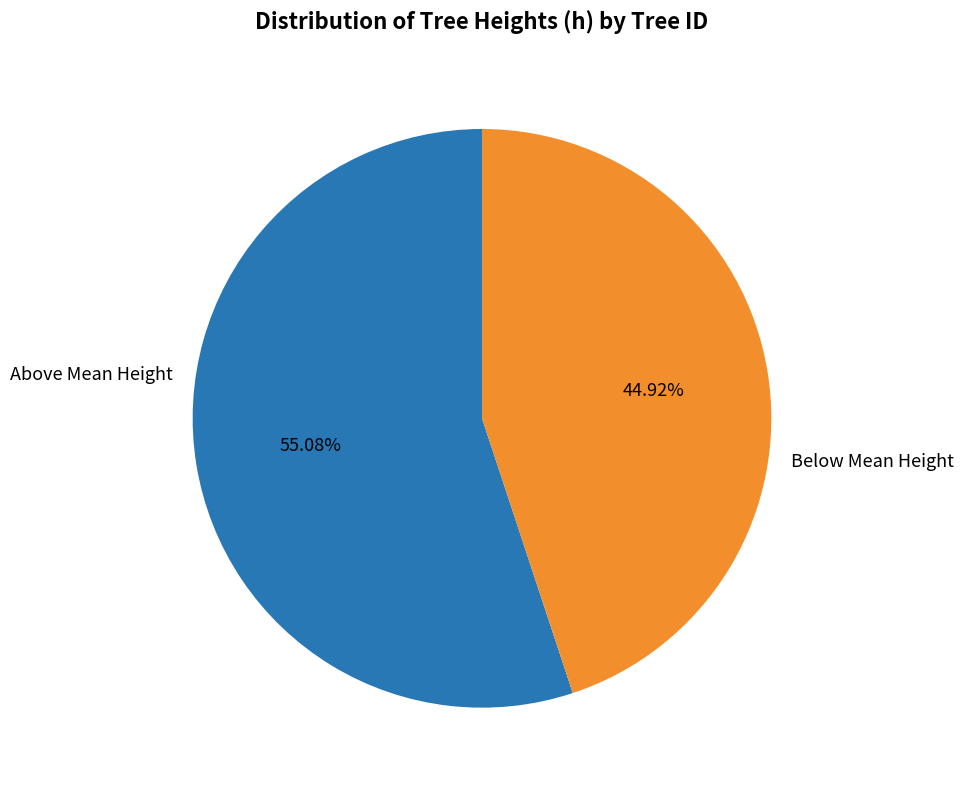

Is there a majority slice in this chart?

Yes